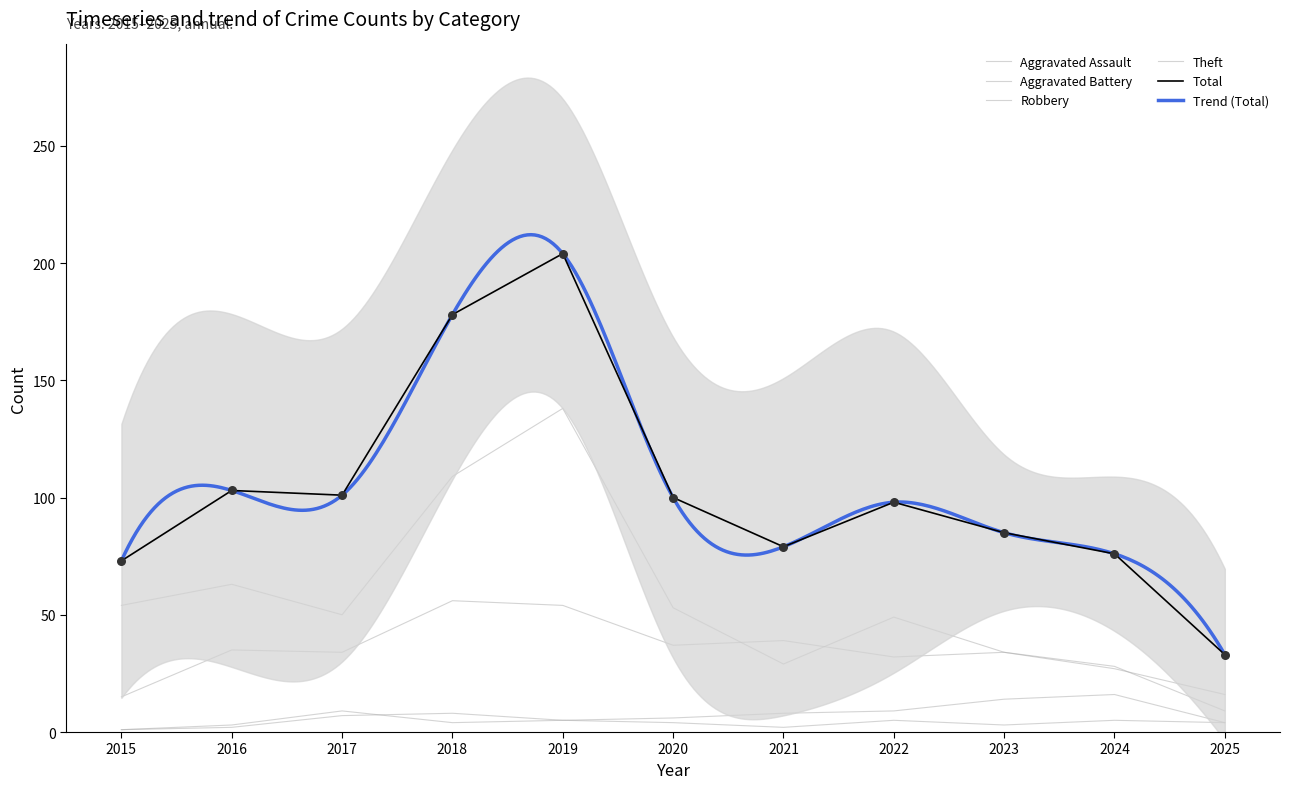

Which series has the largest total across all categories?

Total